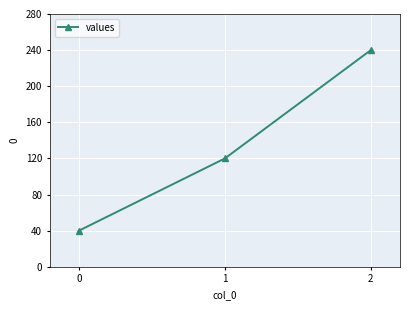

Which label corresponds to the largest value in the chart?

2